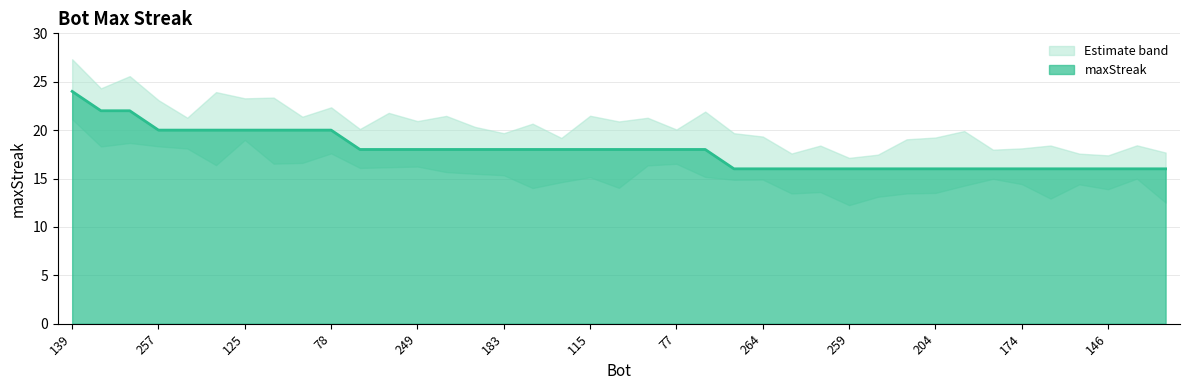

What is the change in value from 269 to 186?

-2